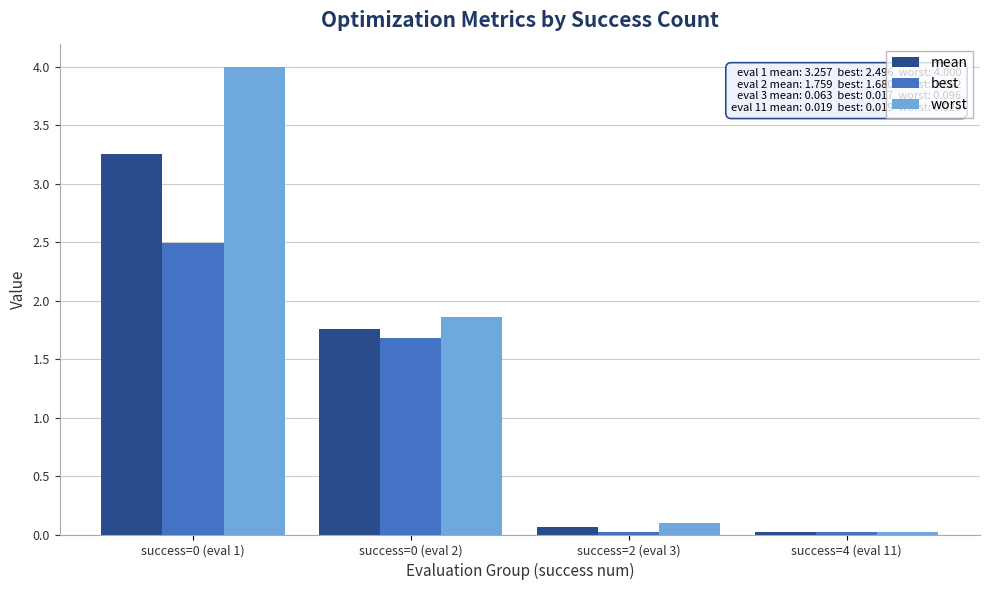

What is the total value across all series at success=0 (eval 1)?

9.8